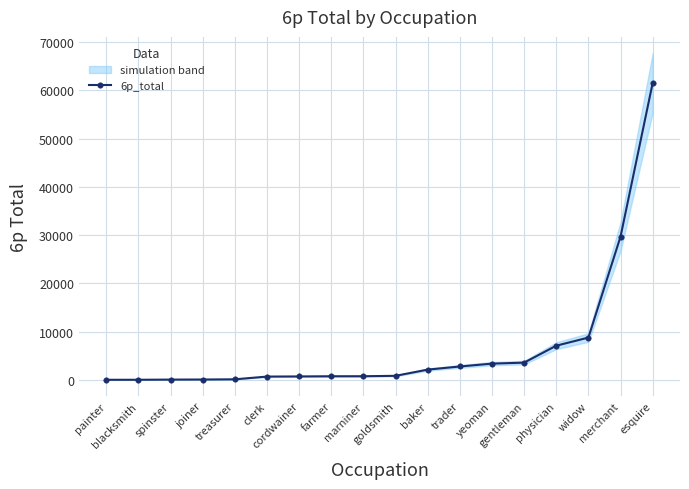

How many values exceed 871?

9